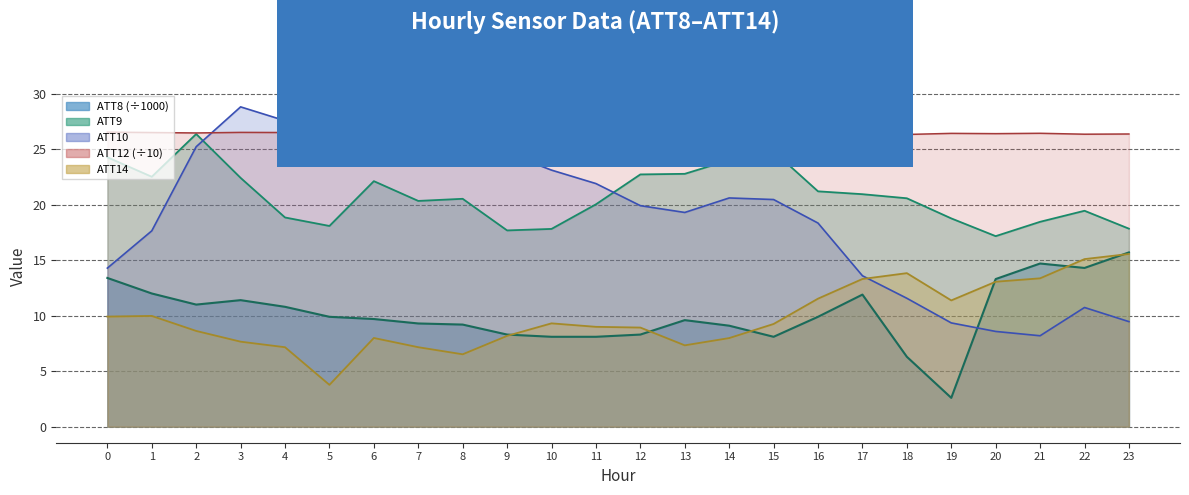

Does the chart display data point markers on the line(s)?

No